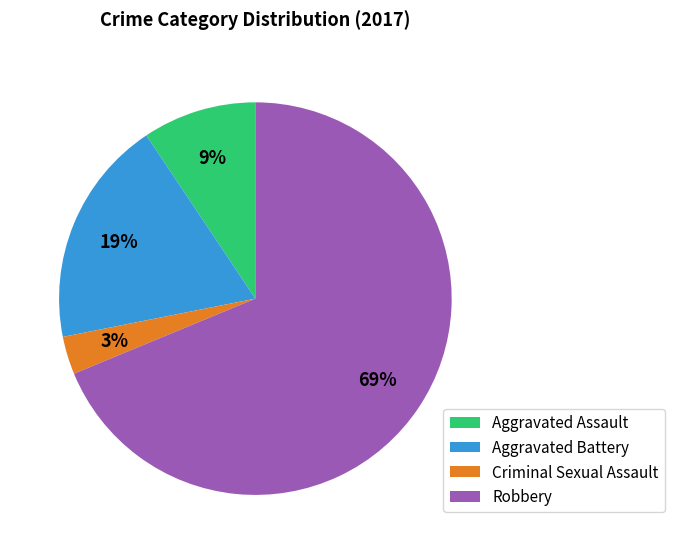

Does Robbery account for over 50% of the chart?

Yes